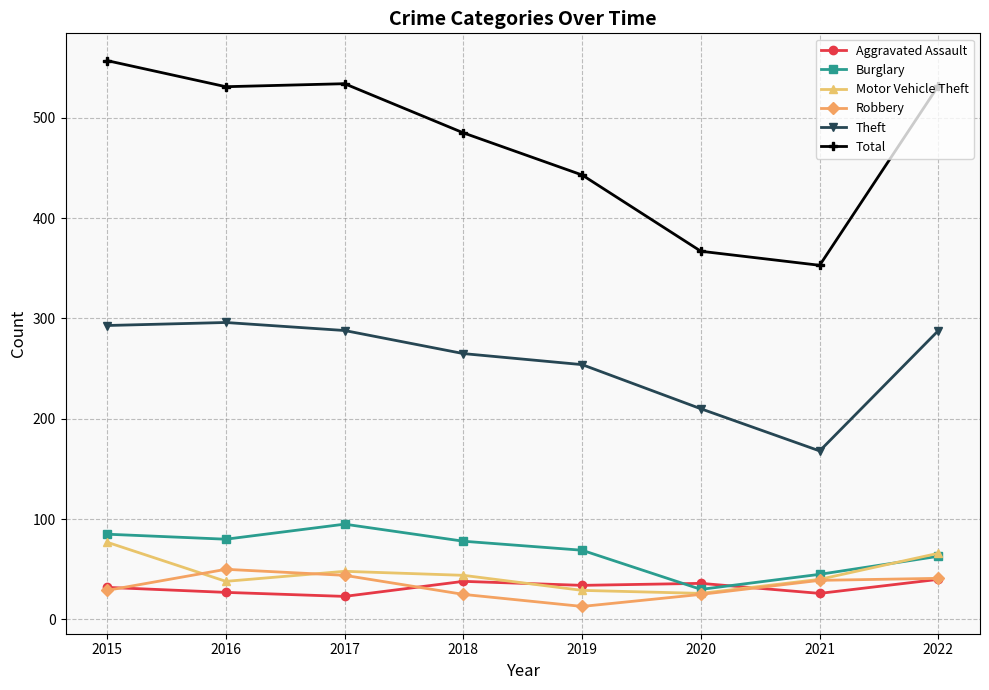

Which category has the highest value across all series?

2015